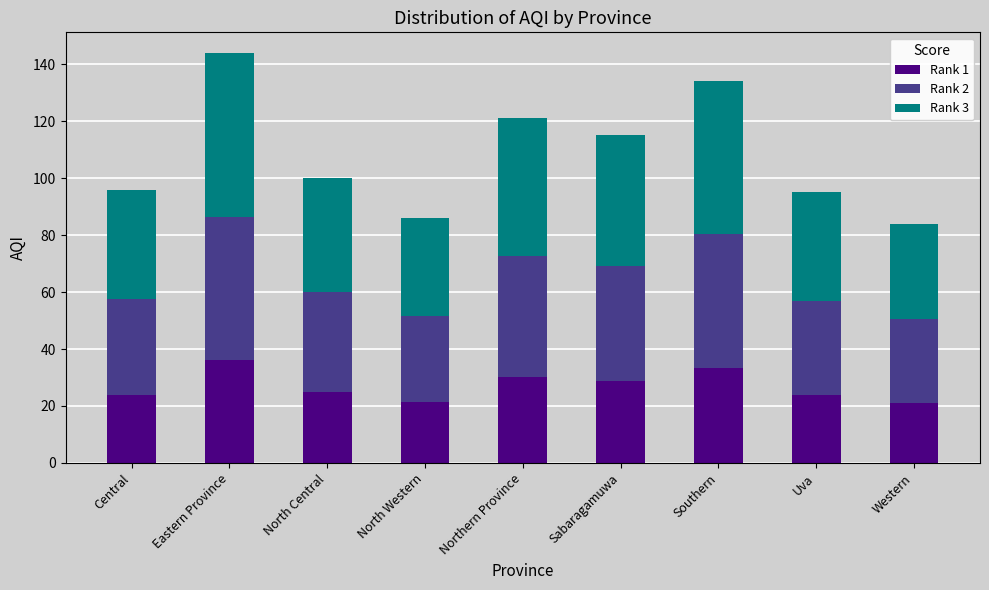

What is the difference between the second highest and second lowest values in the Rank 1 series?

12.0